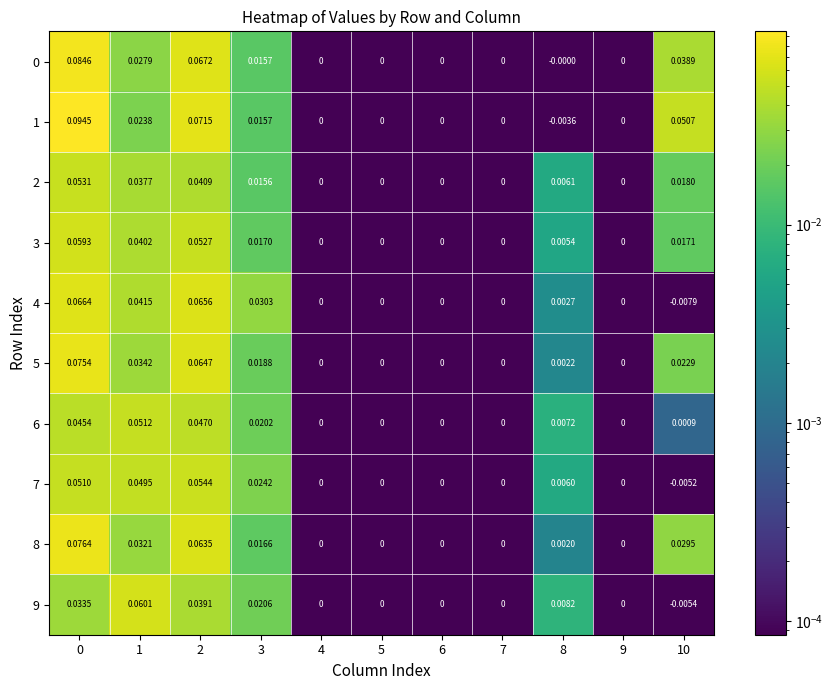

Is the value of 5 at 1 greater than the value of 6 at 5?

Yes